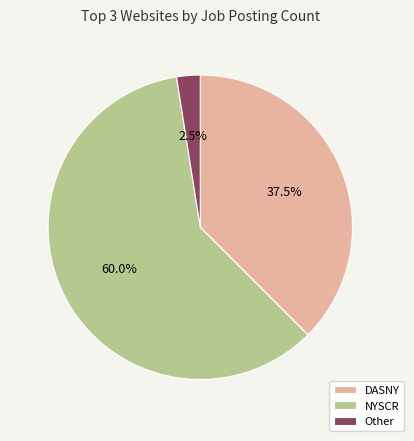

Which category has the biggest portion of the pie?

NYSCR